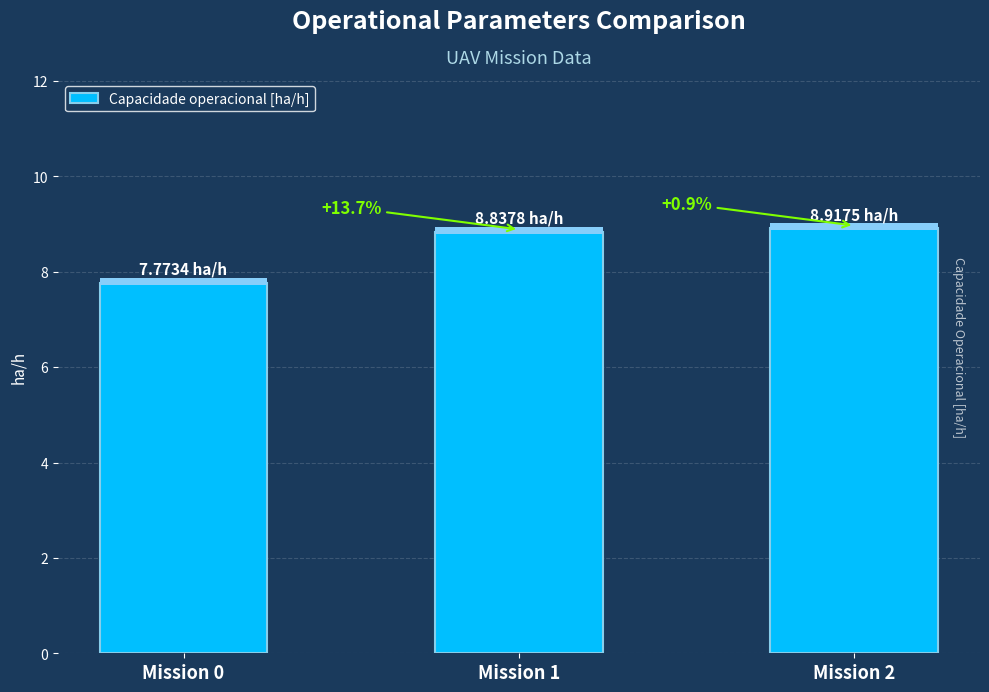

Approximately how many times larger is the value at Mission 1 compared to Mission 2?

1.0